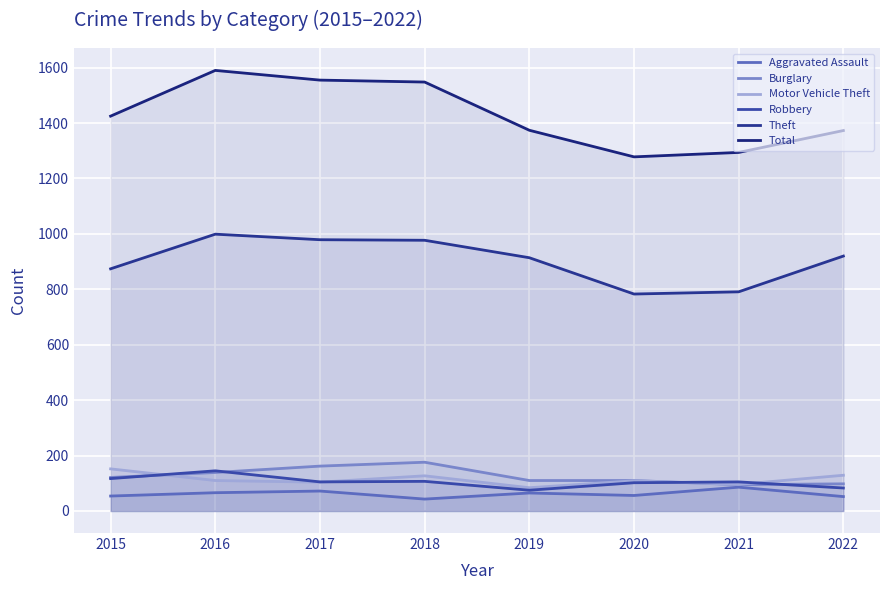

At 2018, list the series in order from largest to smallest.

Total, Theft, Burglary, Motor Vehicle Theft, Robbery, Aggravated Assault